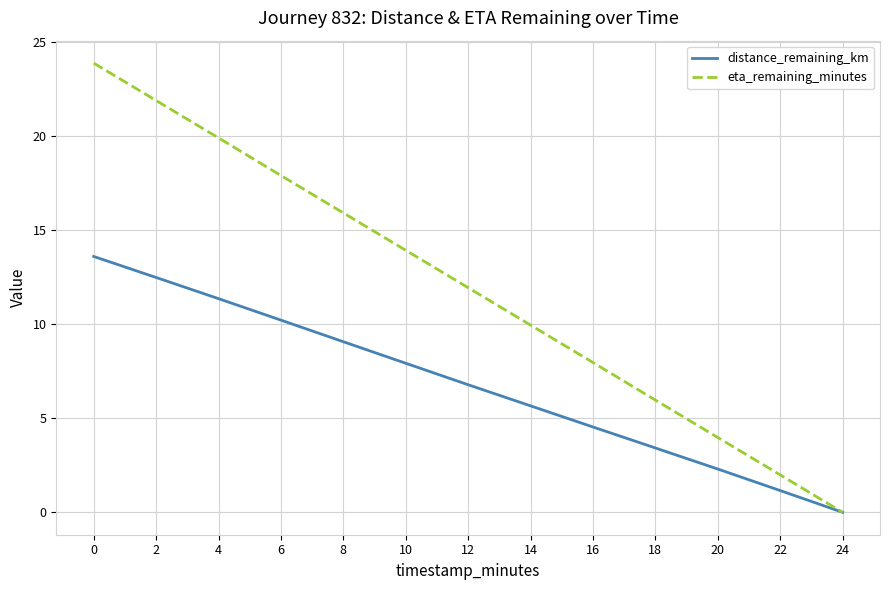

Which series has the largest total across all categories?

eta_remaining_minutes